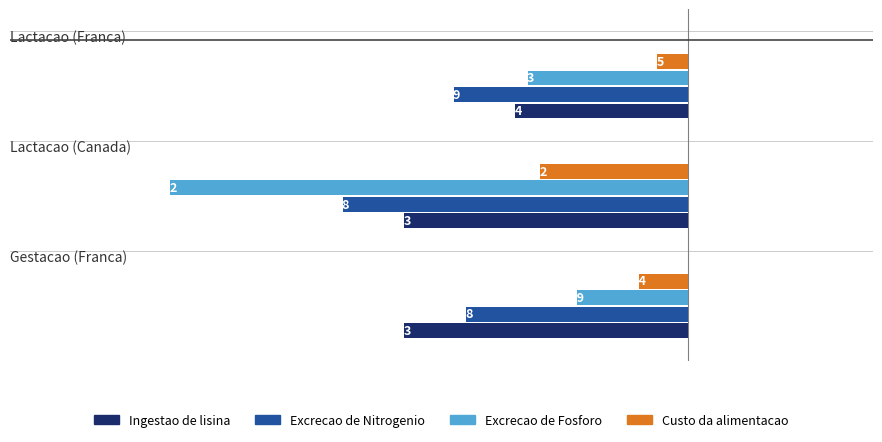

What is the average value of the Excrecao de Fosforo series?

-21.3